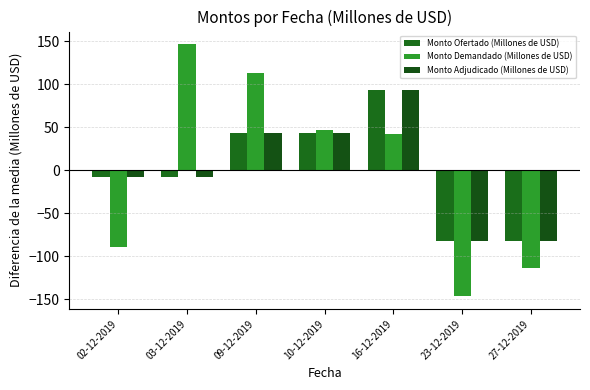

How many values in the Monto Adjudicado (Millones de USD) series exceed -7?

3